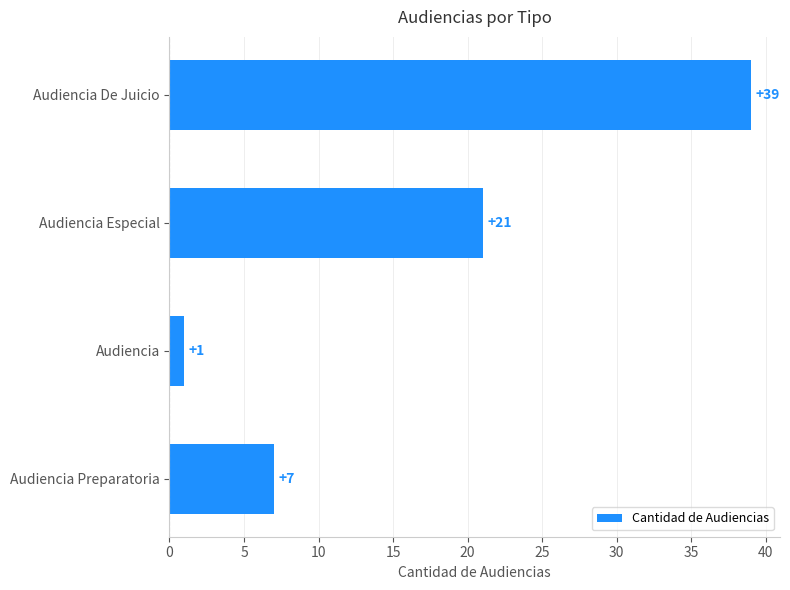

At which label is the value closest to 20?

Audiencia Especial